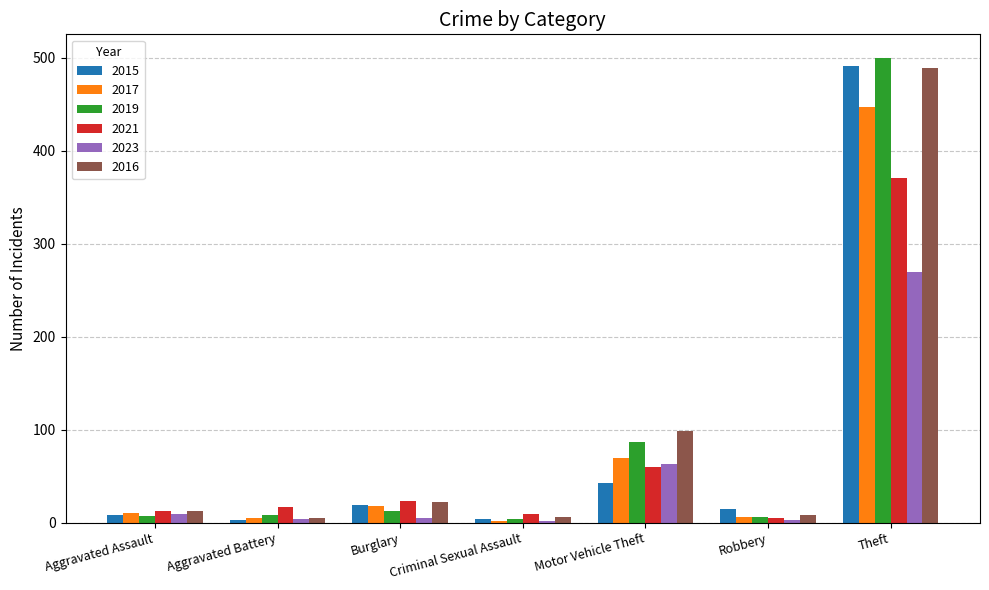

Is it true that 2019 equals 6 at Robbery?

True